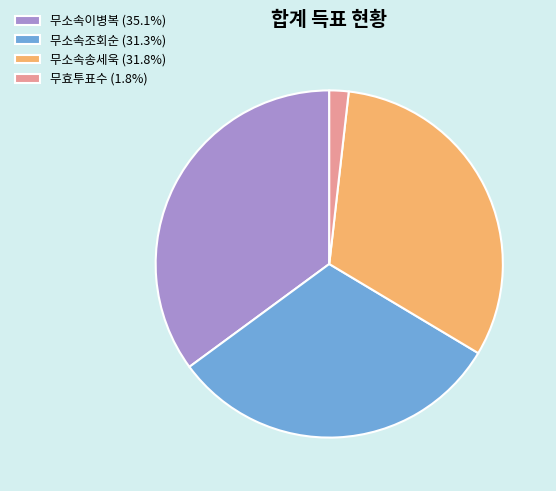

How many slices are in this pie chart?

4